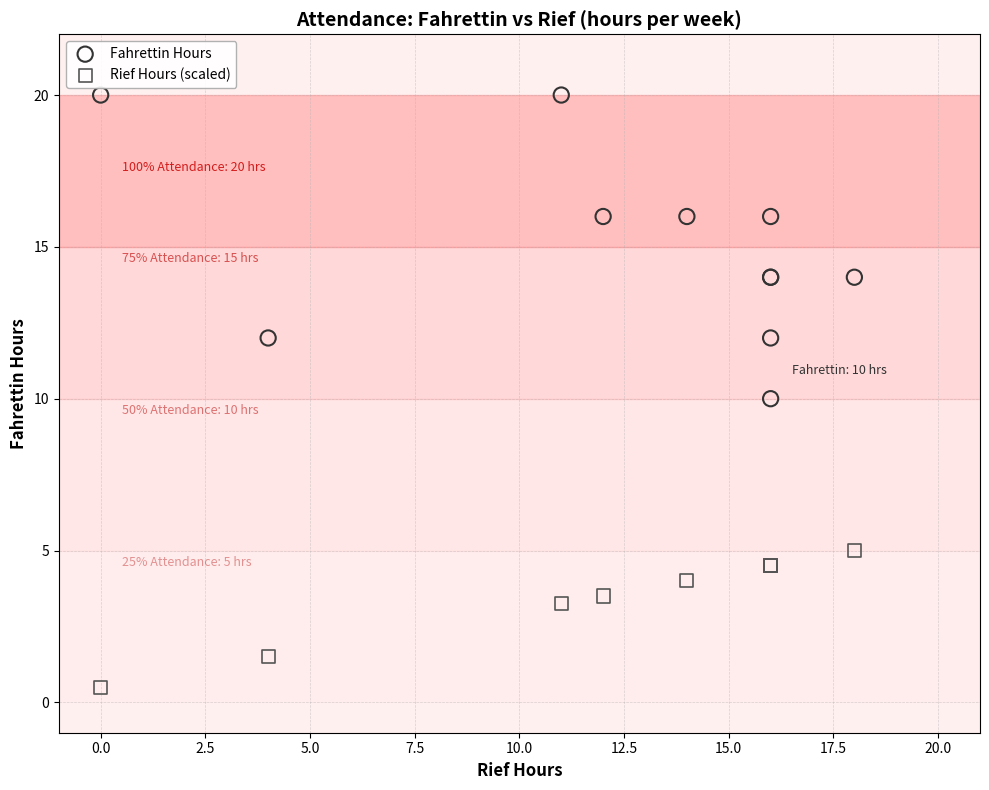

Which series contains the highest Y value?

Fahrettin Hours